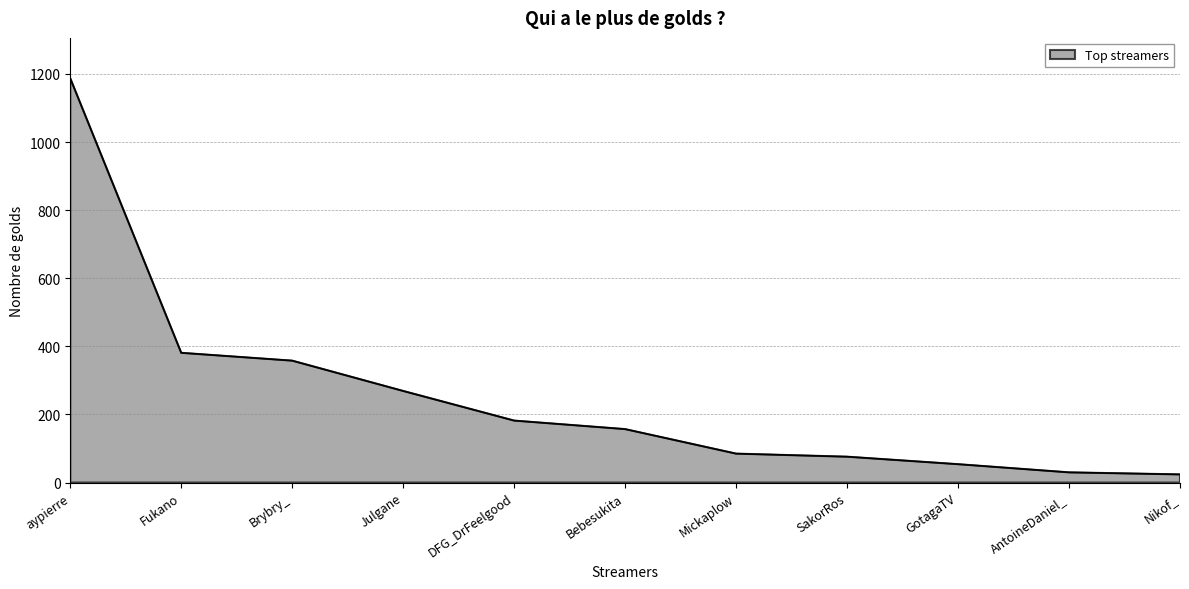

Does the chart display data point markers on the line(s)?

No